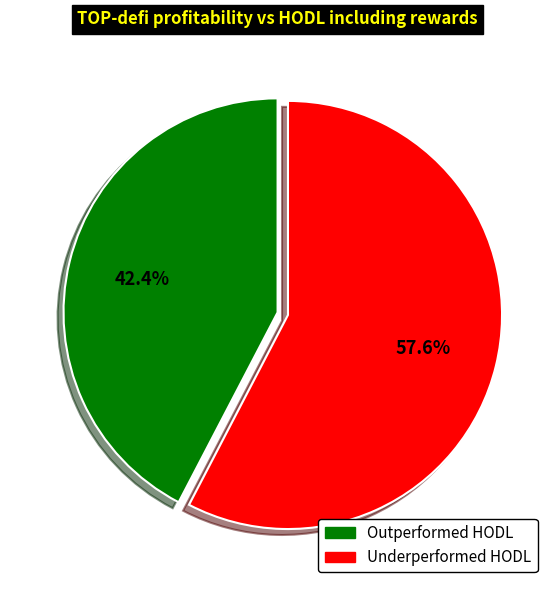

Do Underperformed HODL and Outperformed HODL together represent more than half of the pie?

Yes